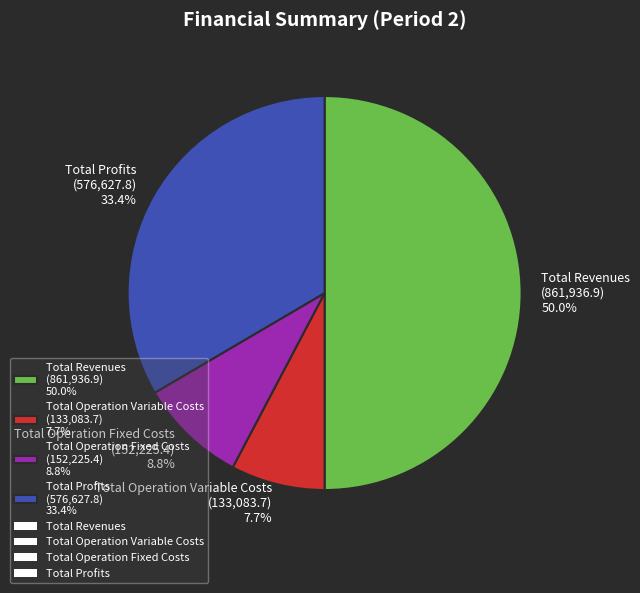

Which slice is the largest?

Total Revenues (861,936.9) 50.0%